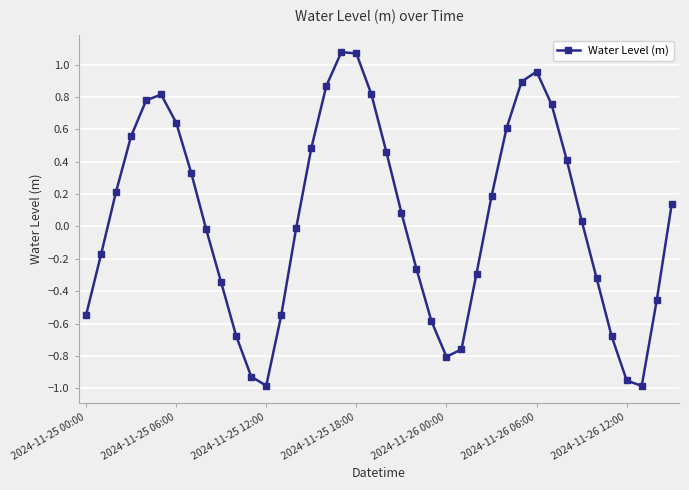

What is the difference between the maximum and minimum values?

2.1